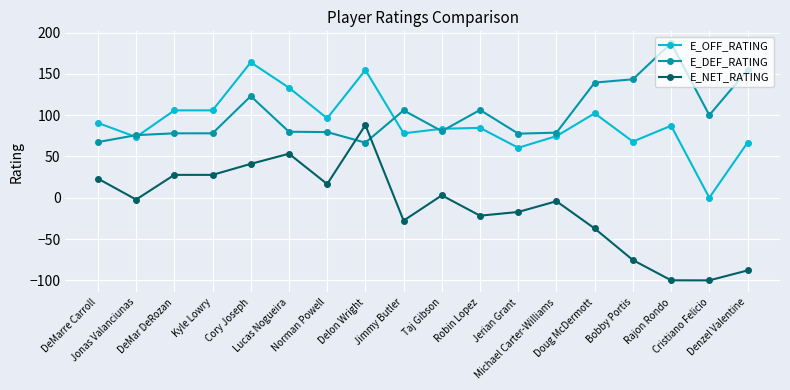

What is the label of the 5th point from the right?

Doug McDermott